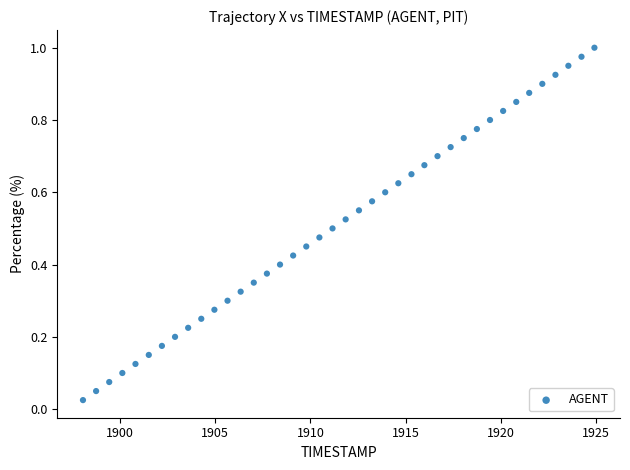

What is the range of X values (max minus min)?

26.9